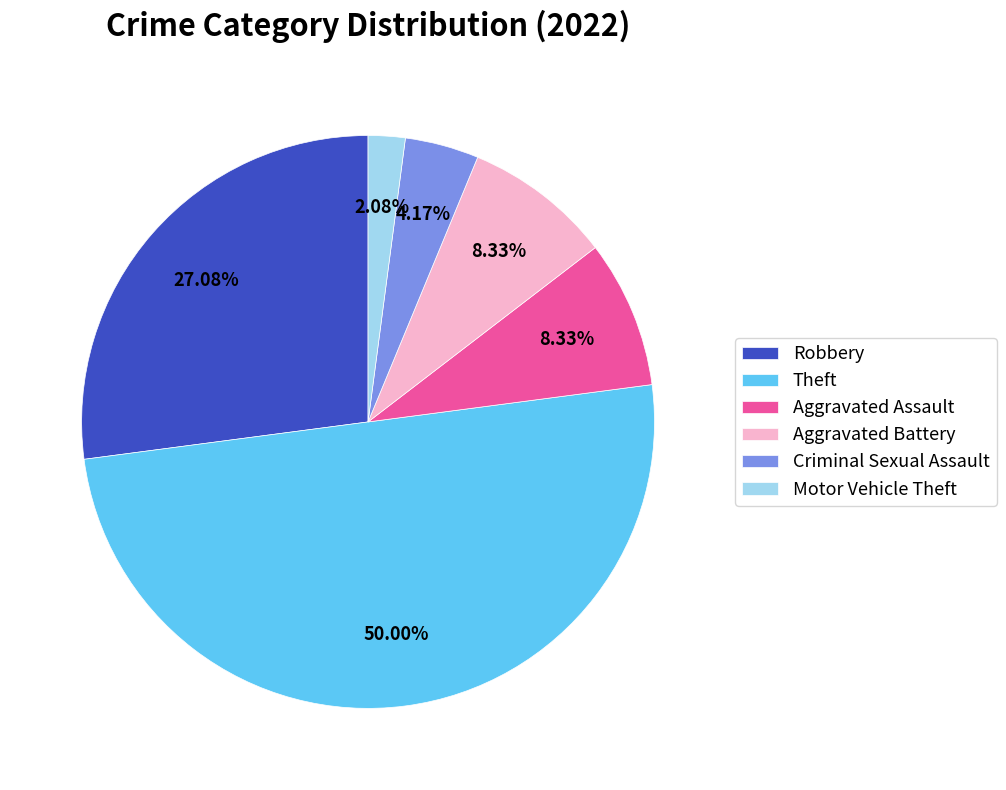

To the nearest percent, what is the difference between the Theft and Aggravated Battery slice percentages?

42%